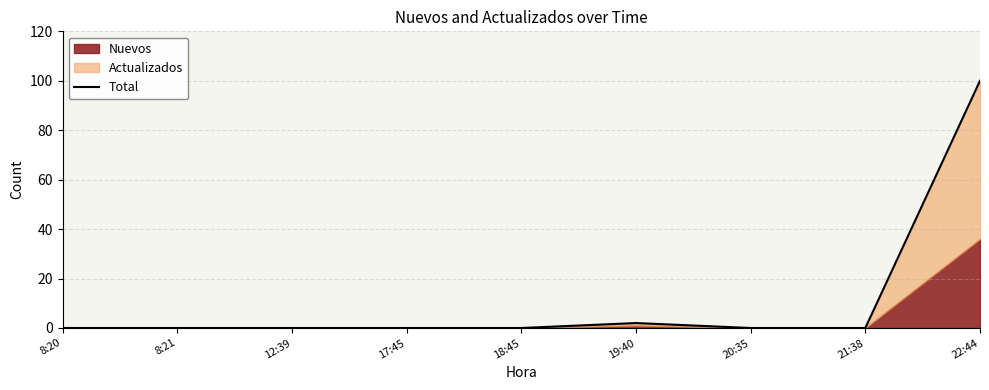

Which has a higher value, 21:38 or 17:45?

21:38